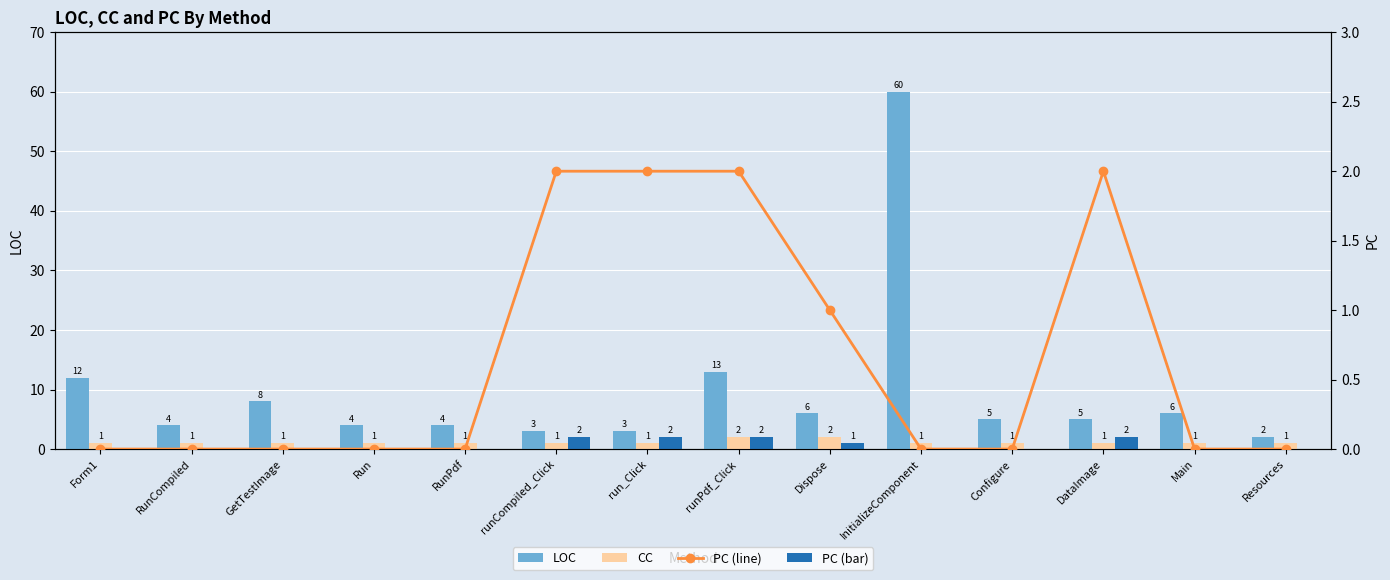

Which label corresponds to the largest value in the chart?

InitializeComponent